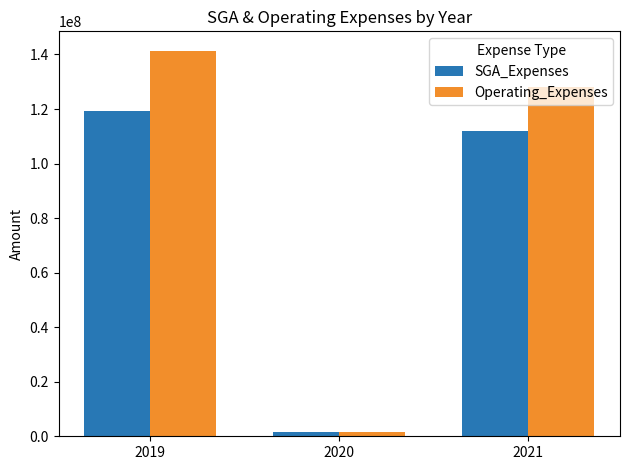

Does the chart contain stacked bars?

No